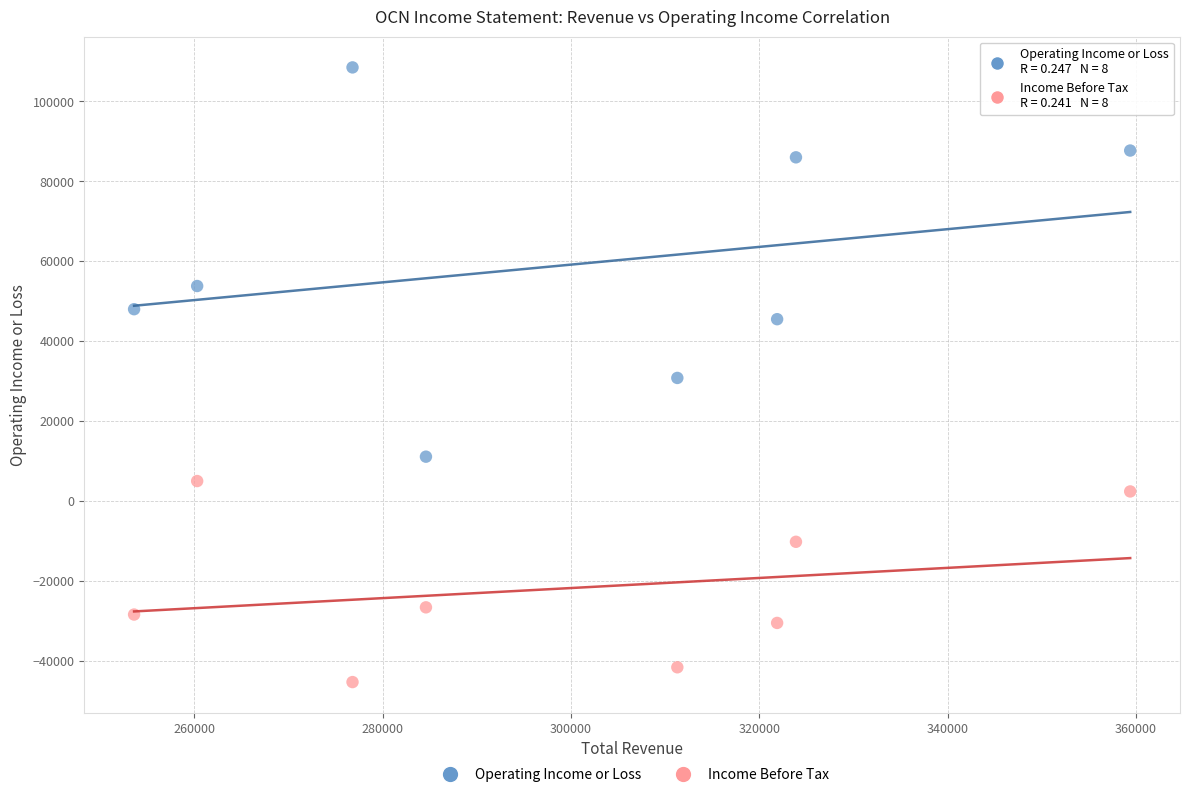

Which series contains the highest Y value?

Operating Income or Loss